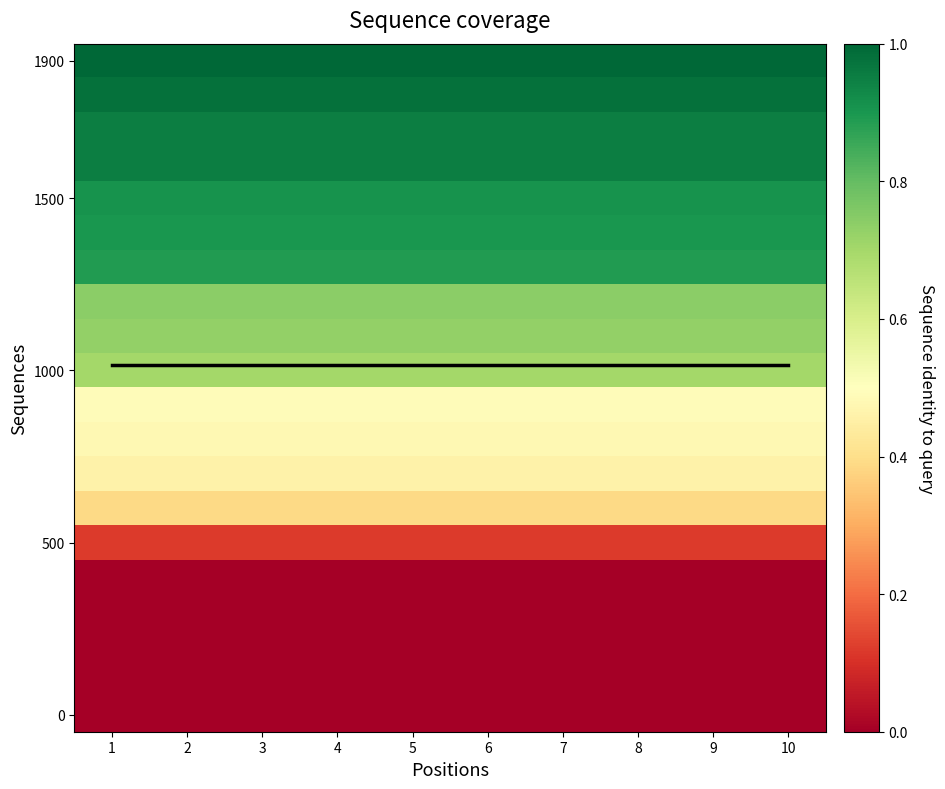

Which category has the lowest value across all series?

1